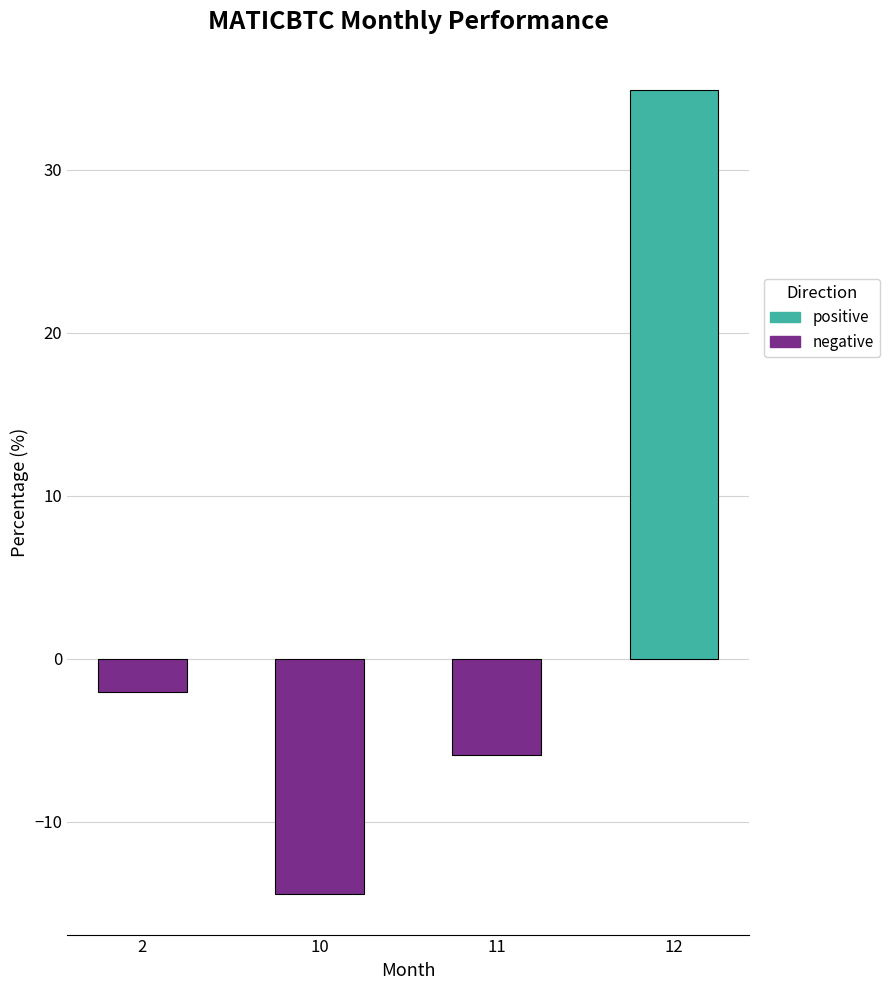

At which category does the chart reach its peak across all series?

12